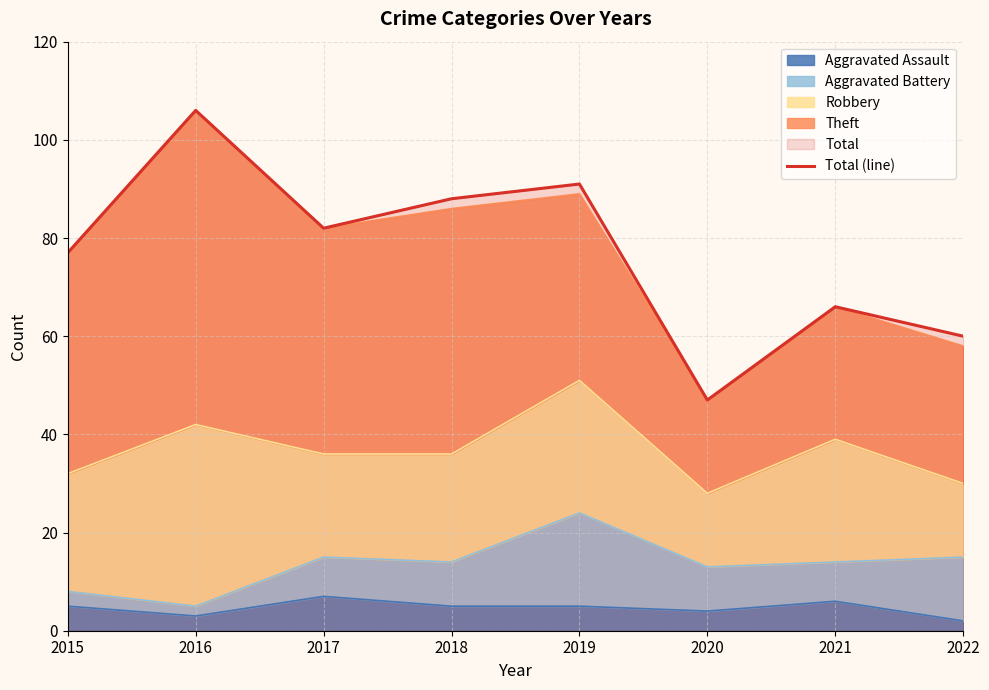

What is the difference between the maximum and second lowest values?

46